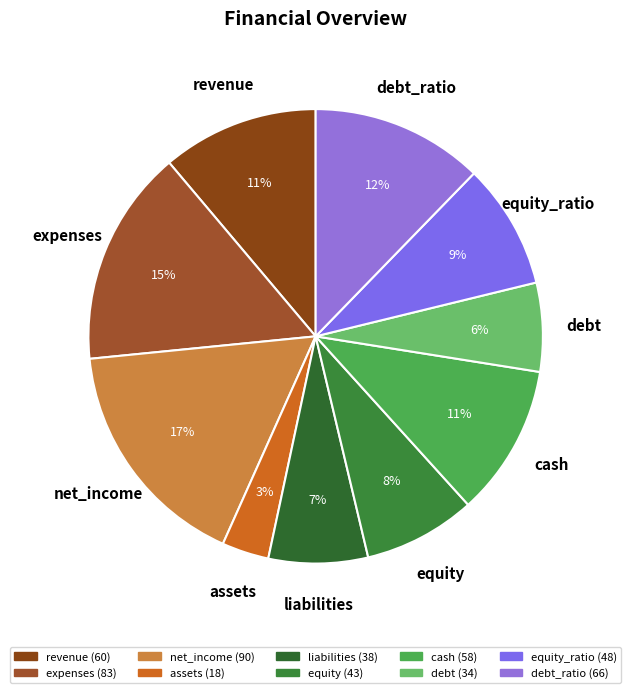

Which has a higher value, cash or net_income?

net_income